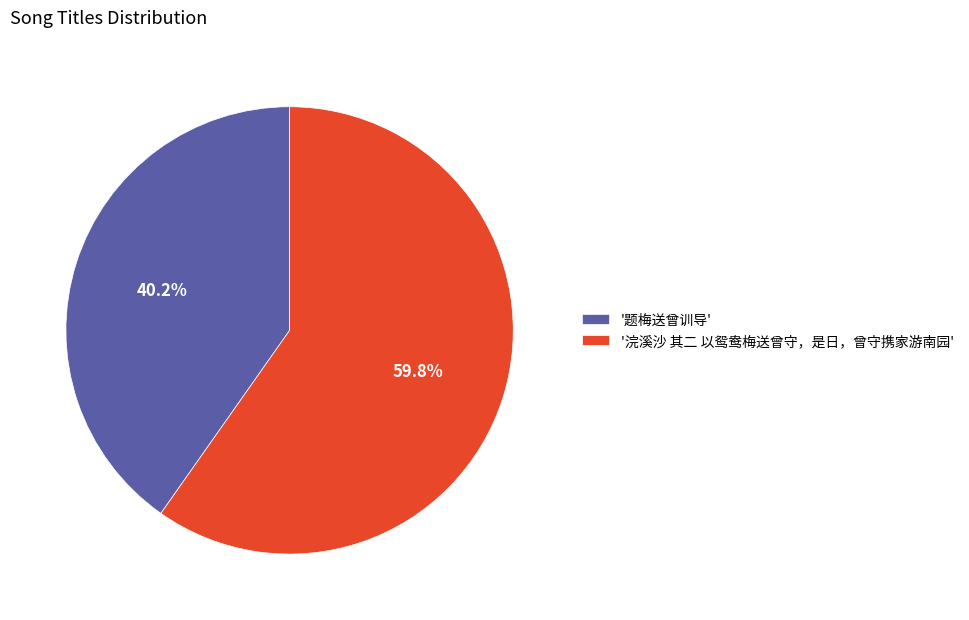

Rank the categories by value from highest to lowest.

'浣溪沙 其二 以鸳鸯梅送曾守，是日，曾守携家游南园', '题梅送曾训导'